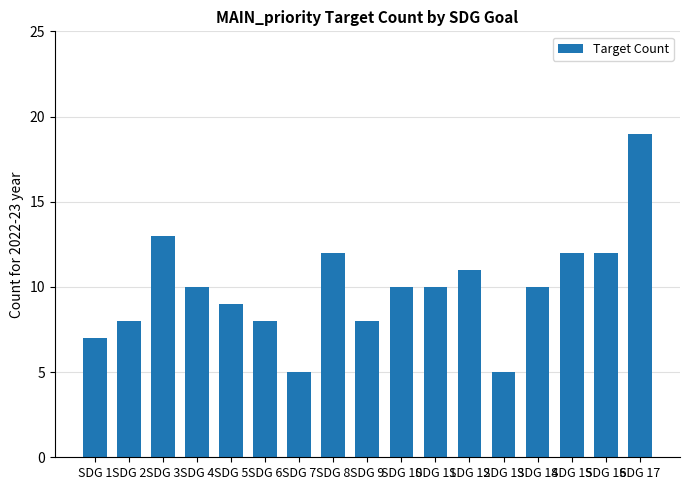

How many series are shown in this chart?

1